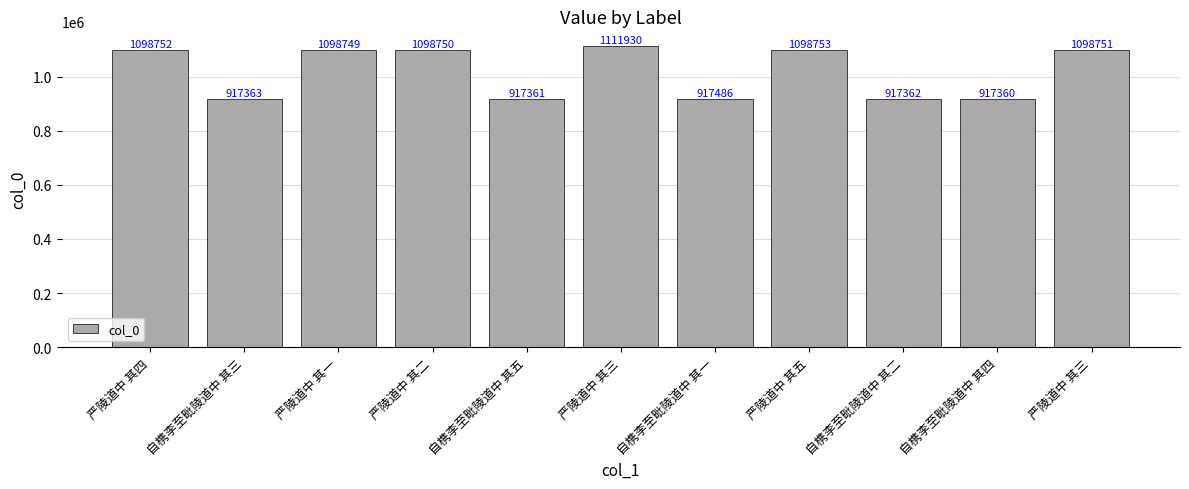

Count the number of data series in this chart.

1